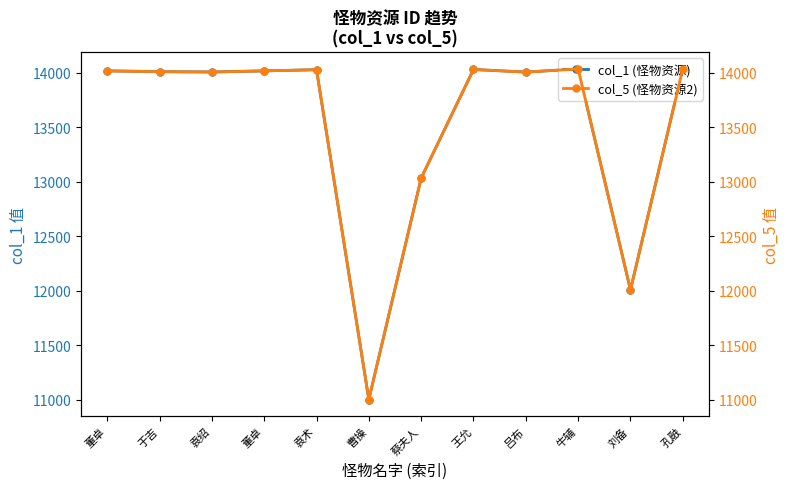

True or false: col_1 (怪物资源) and col_5 (怪物资源2) intersect in this chart.

False